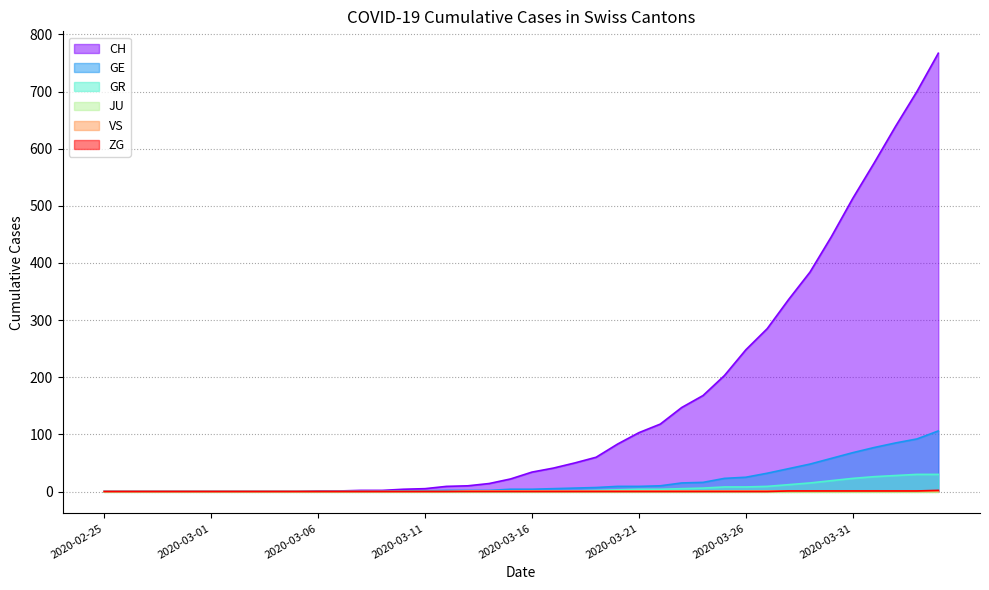

Which series has the widest spread of values?

CH